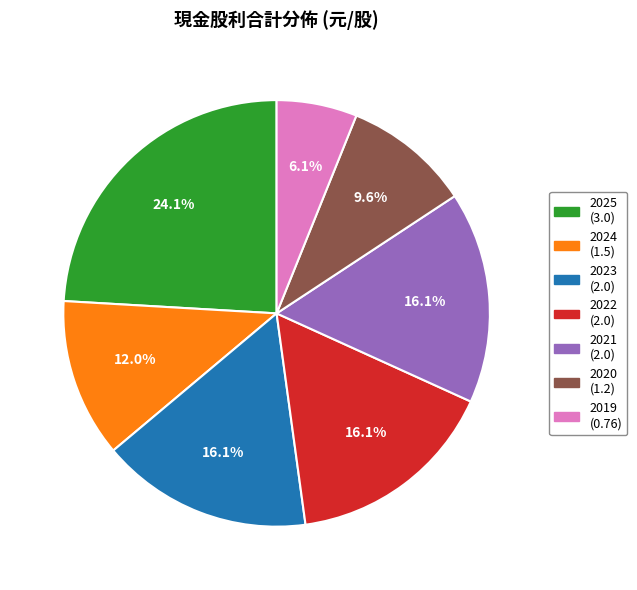

Between 2021 and 2020, which is larger?

2021